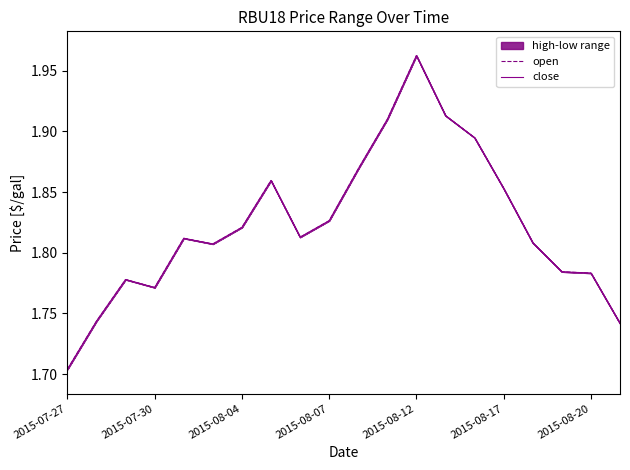

Does the chart display data point markers on the line(s)?

No